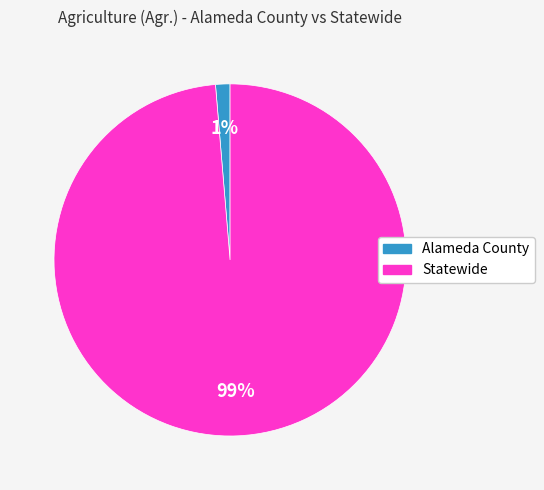

To the nearest percent, what is the average slice percentage?

50%